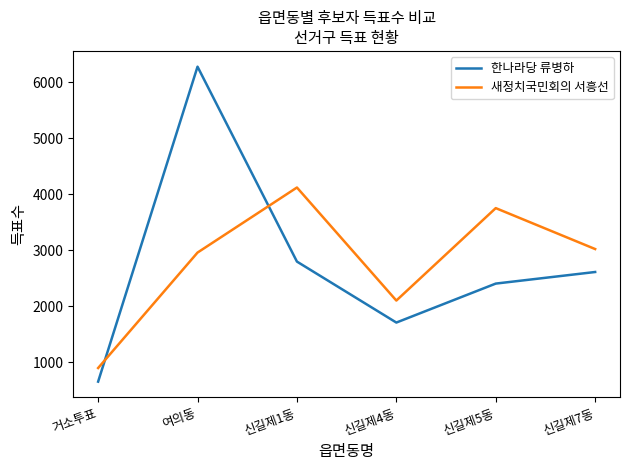

In 한나라당 류병하, how many points are higher than both neighbors (excluding endpoints)?

1